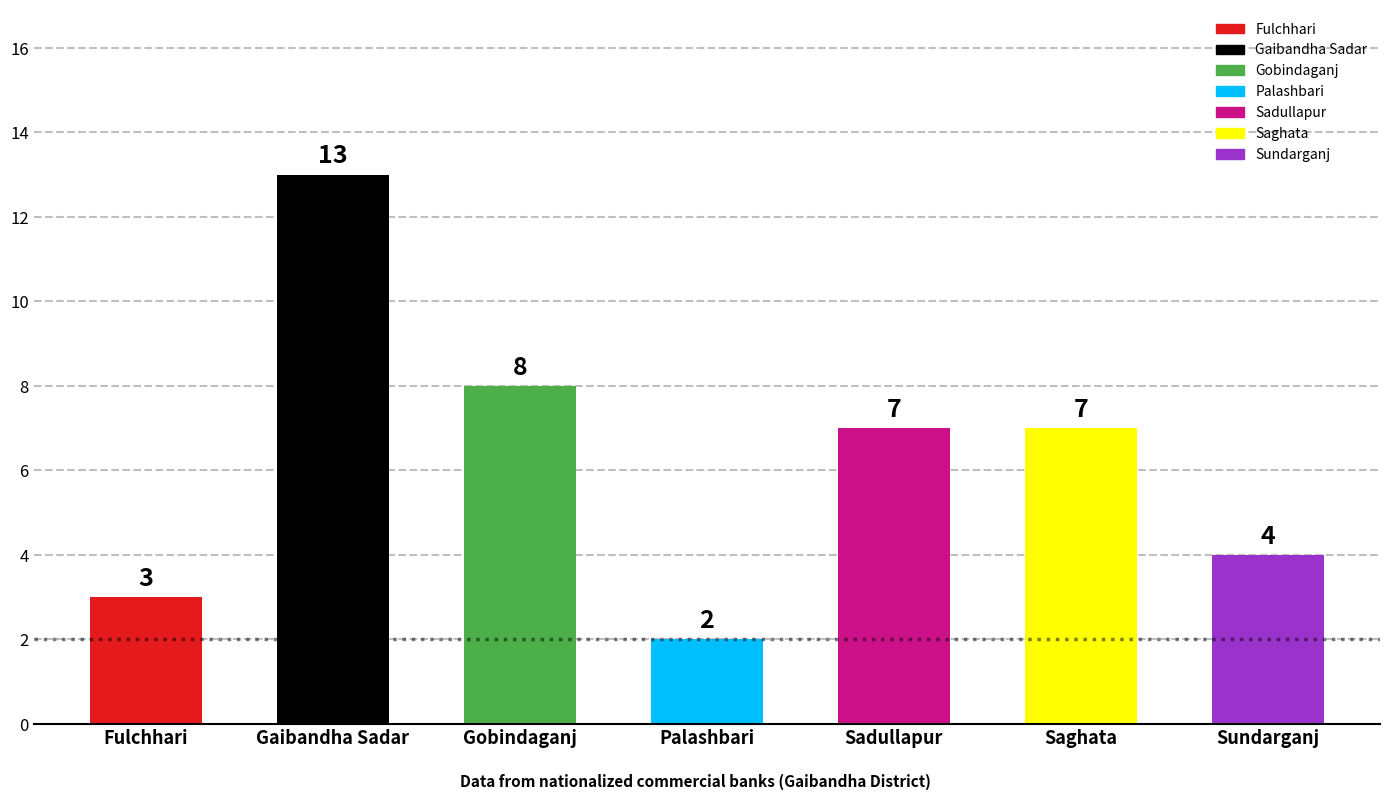

What is the average value?

6